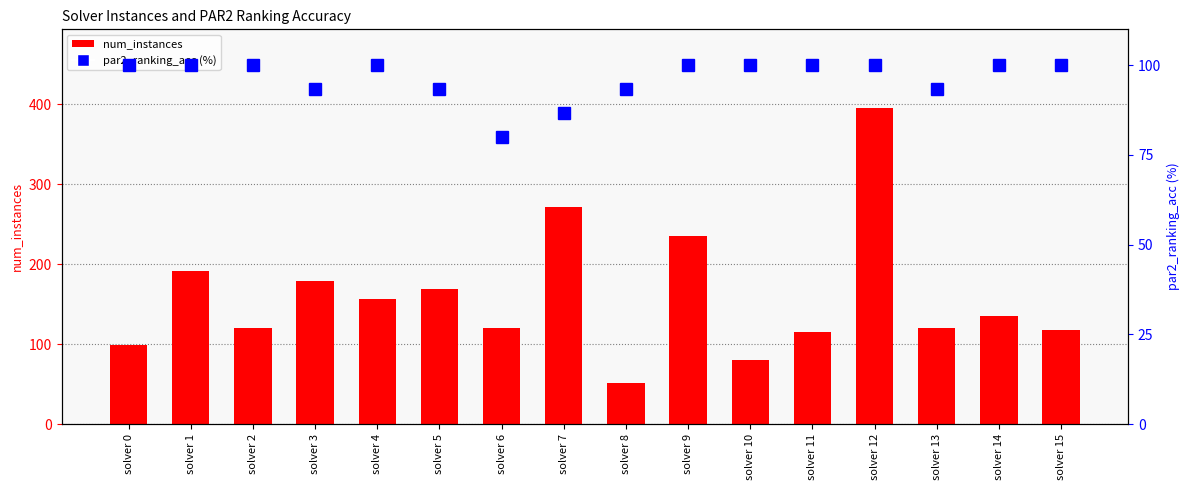

Which category has the lowest value in the num_instances series?

solver 8